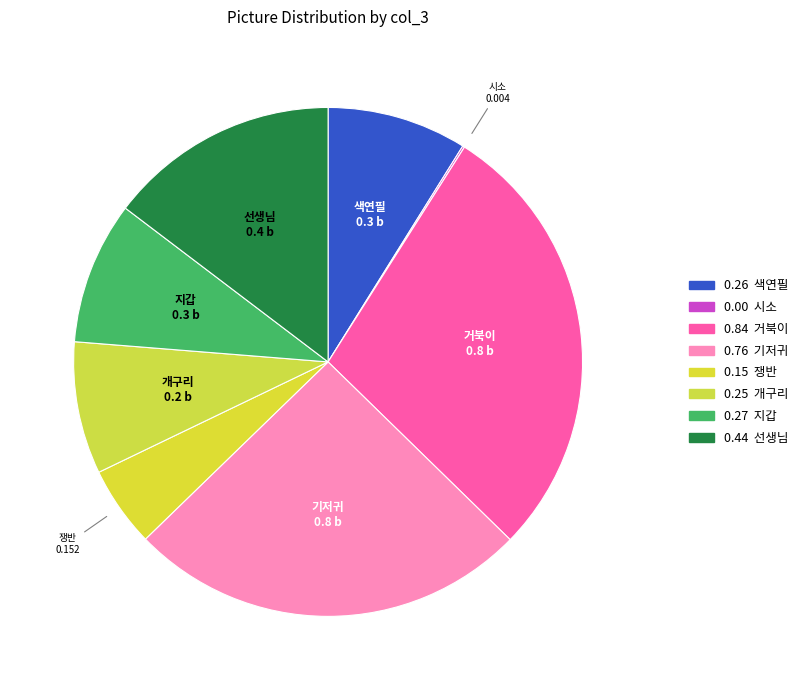

Combined, do 선생님 and 기저귀 account for over 50%?

No